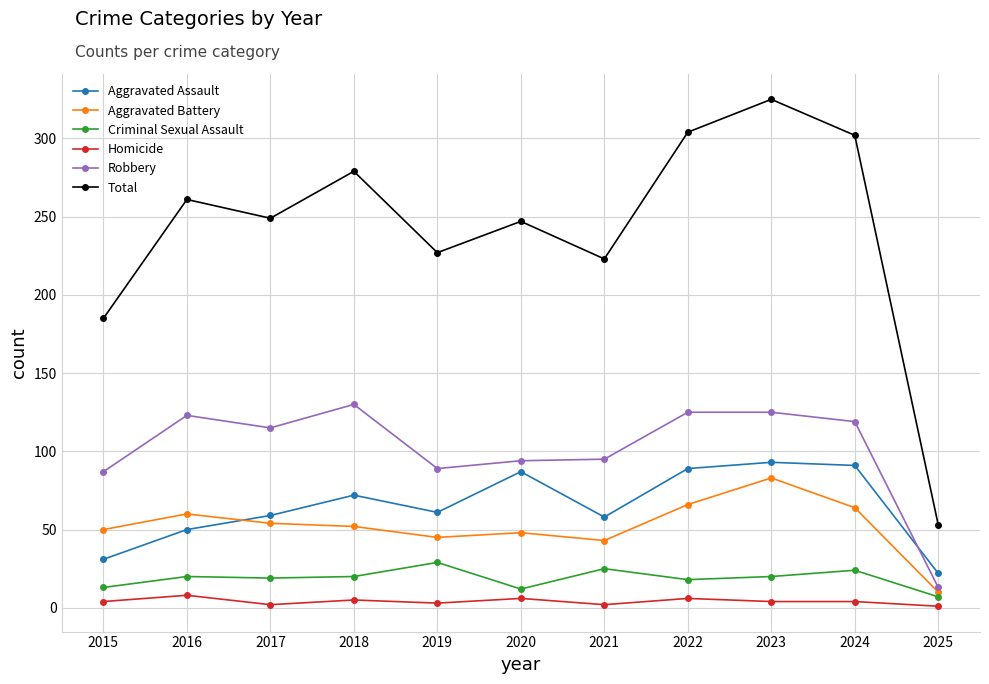

True or false: Robbery and Homicide cross at least once.

False